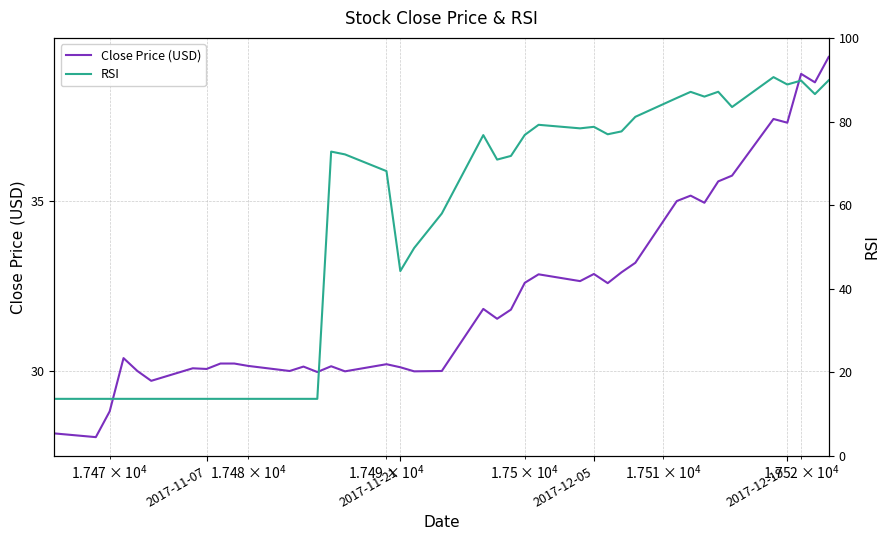

Is the value of Close Price (USD) at 28 greater than the value of RSI at 21?

No